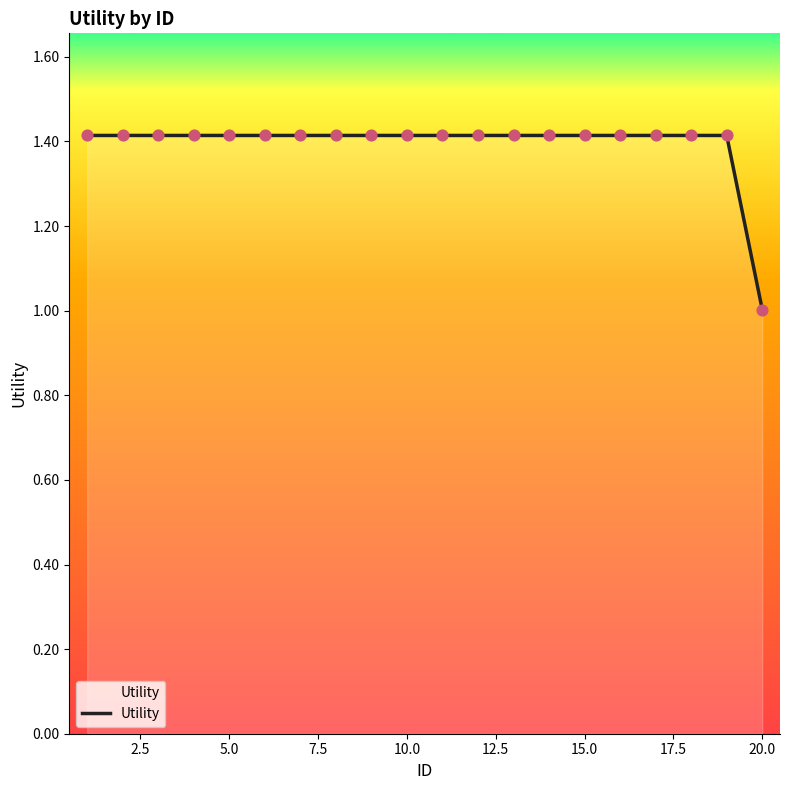

What is the difference between the maximum and minimum values?

0.4